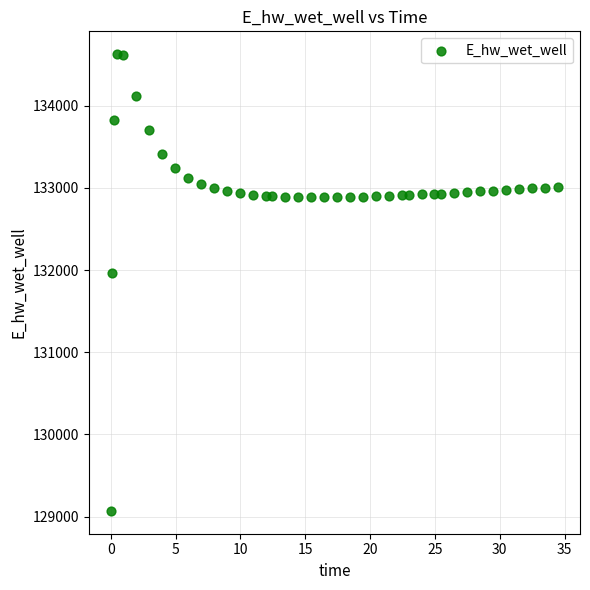

What Y value in the scatter plot is closest to 131849?

131970.0